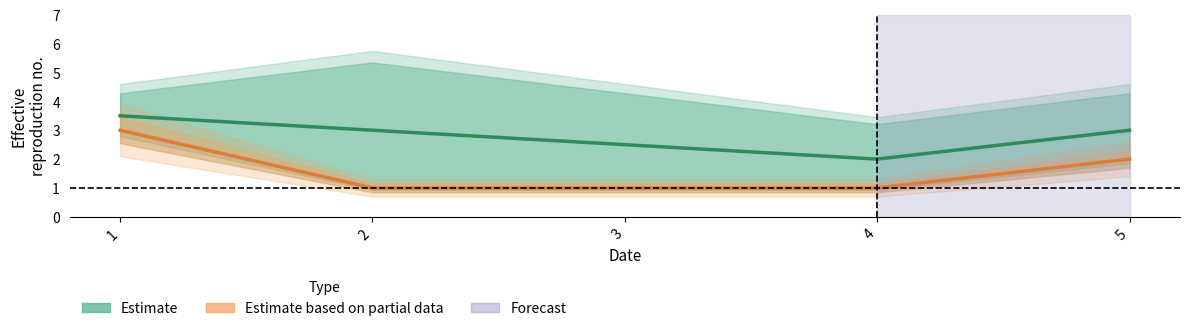

Is it true that Estimate equals 3.5 at 1?

True